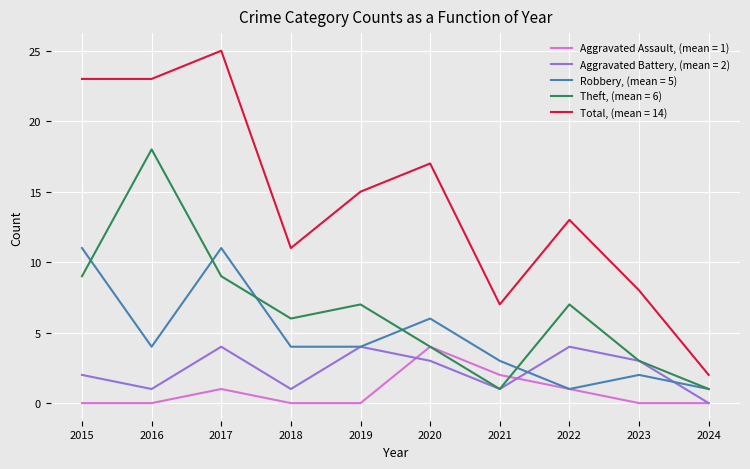

What is the total value across all series at 2022?

26